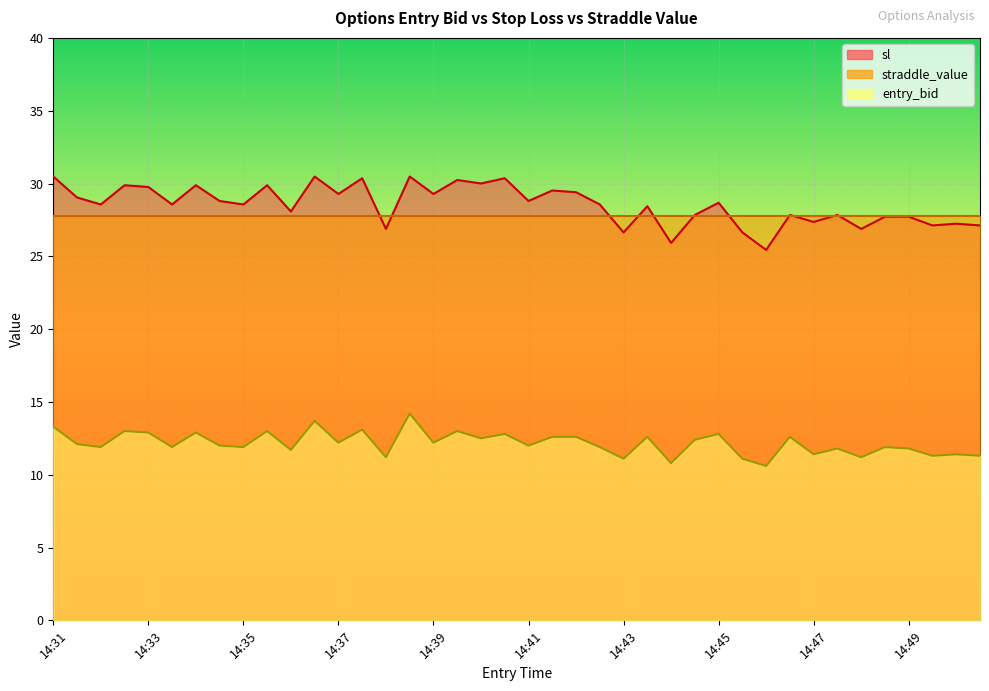

What is the greatest value displayed?

30.5